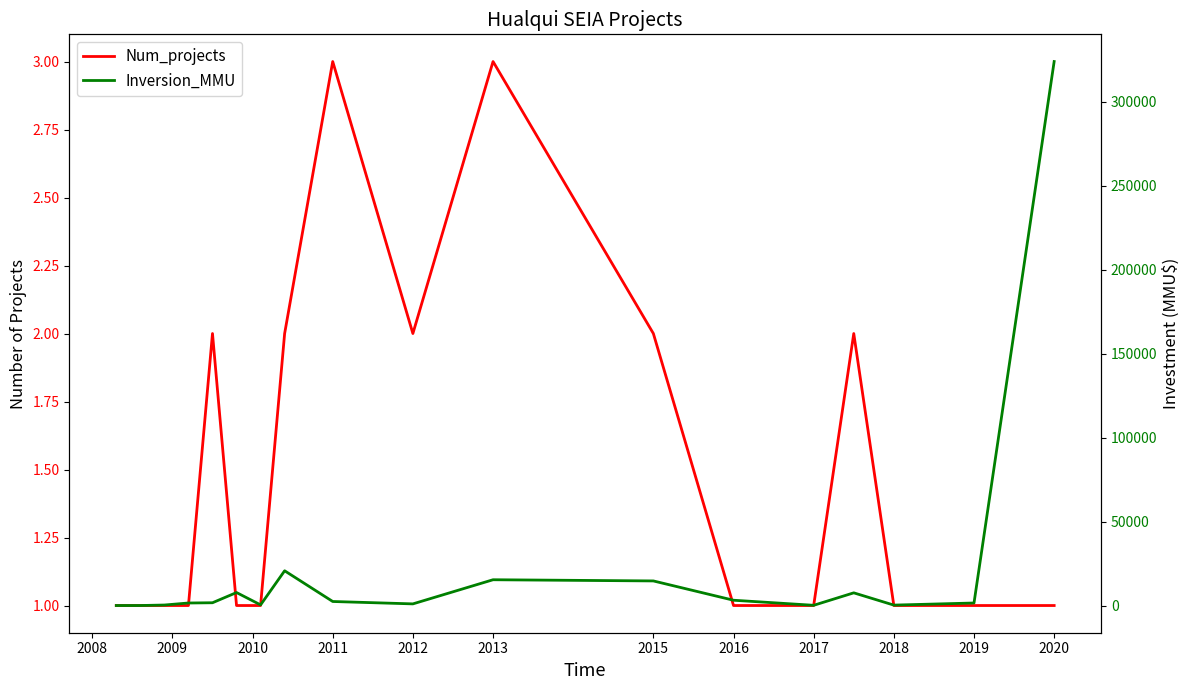

What is the highest value of the Num_projects series?

3